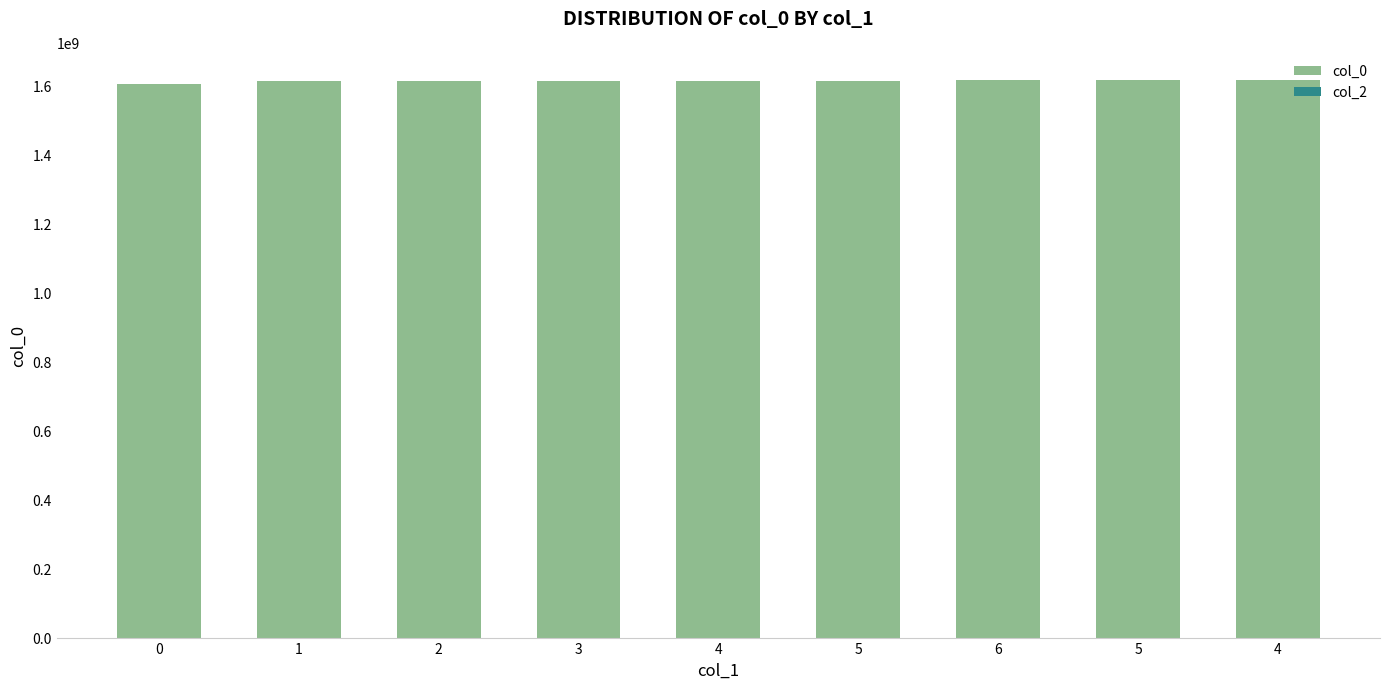

Are the bars horizontal?

No